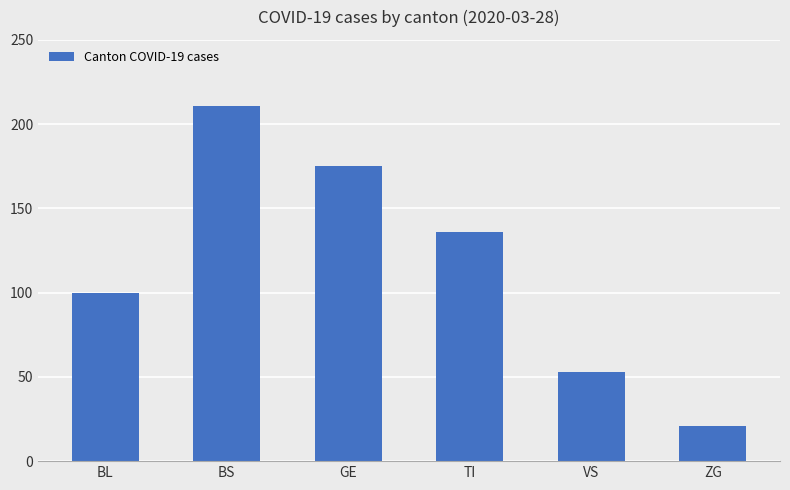

Does the chart contain stacked bars?

No